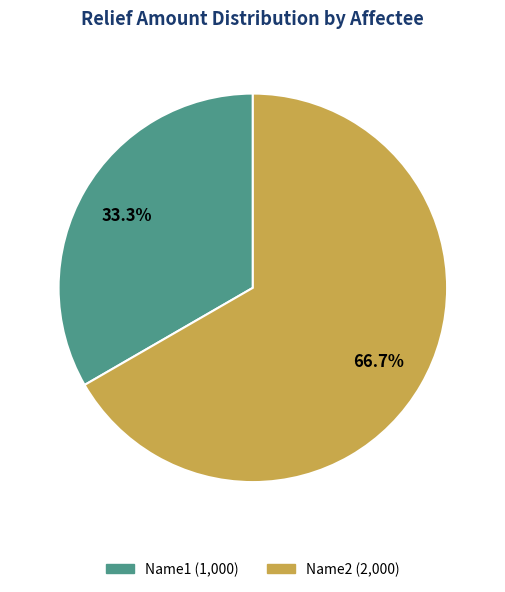

Is it true that Name1 is 39% of the pie?

False